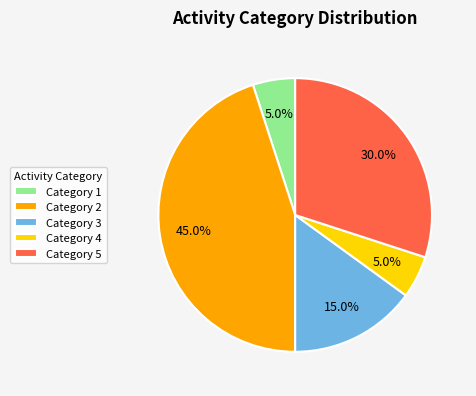

Is Category 5 the majority of the pie?

No